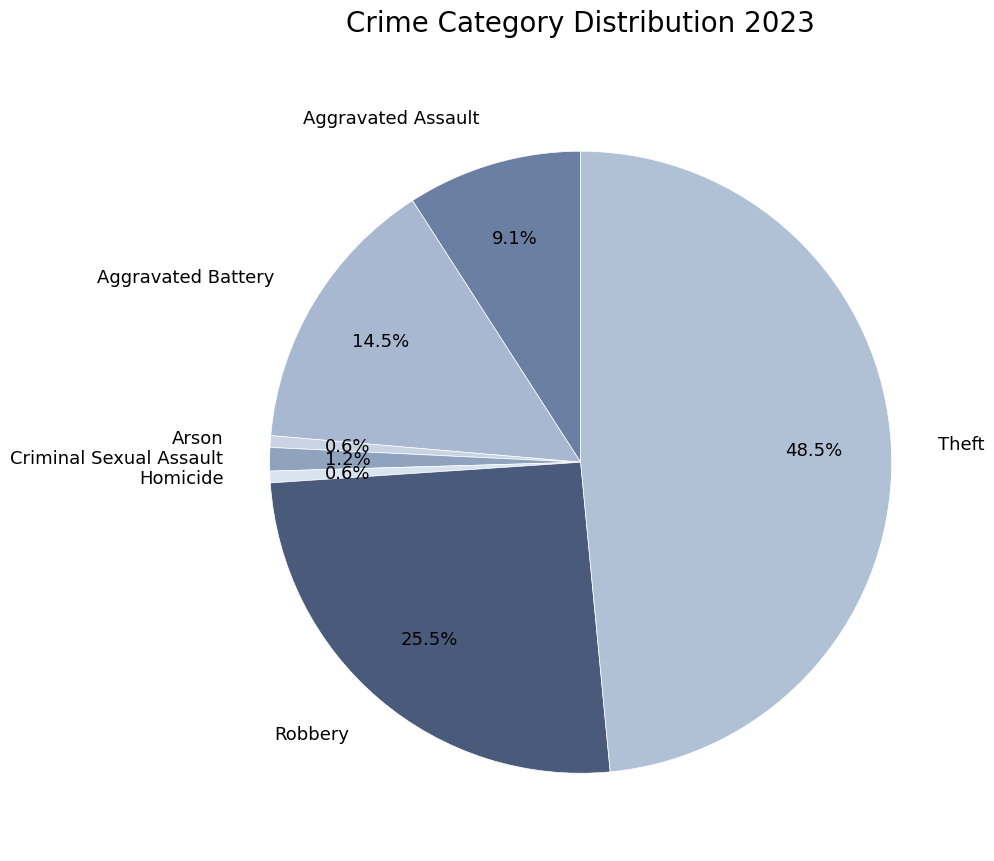

Is it true that Robbery is 18% of the pie?

False